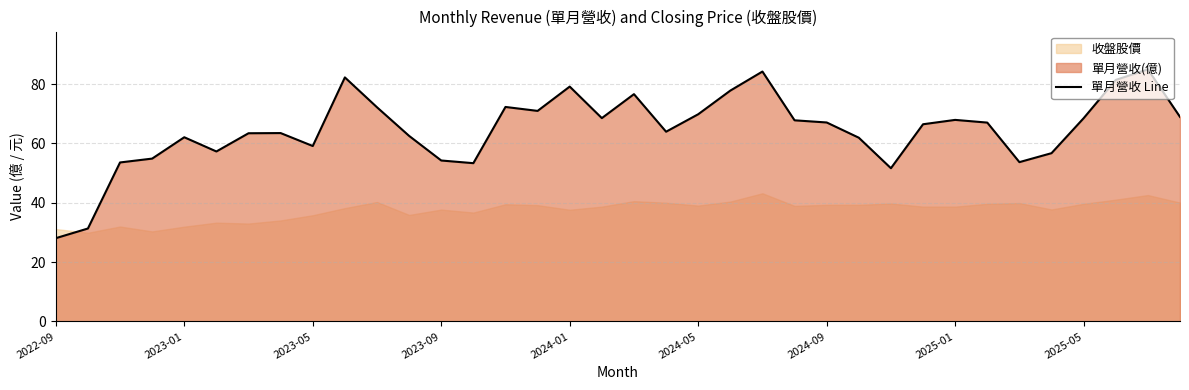

Is it true that the value at 29 is 105.5?

False